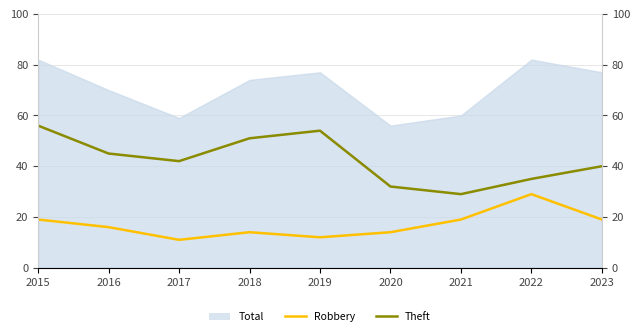

What is the difference between the Theft values at 2016 and 2019?

9